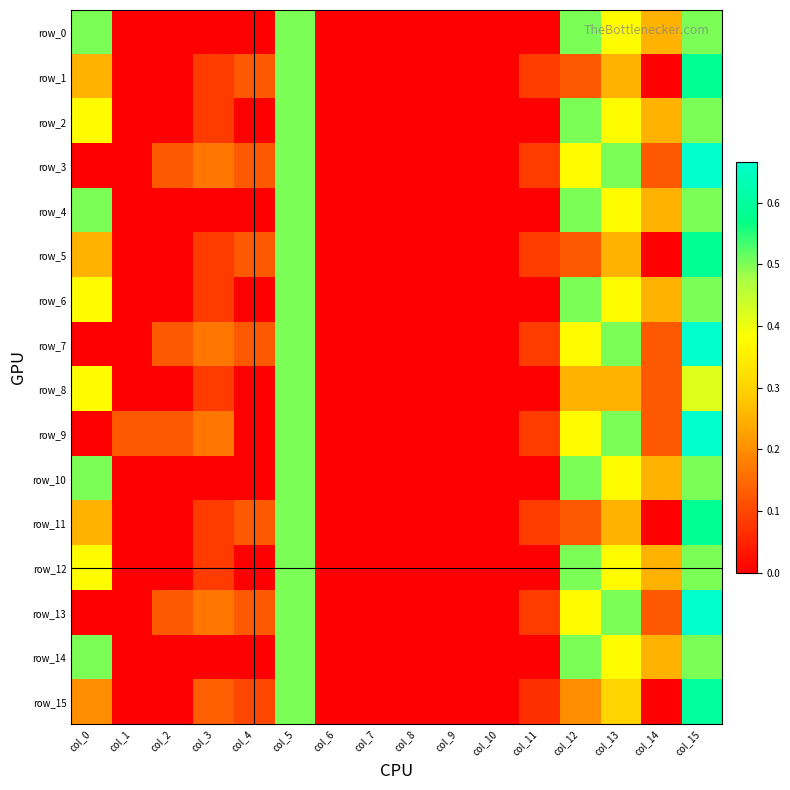

How many distinct data groups are displayed?

16